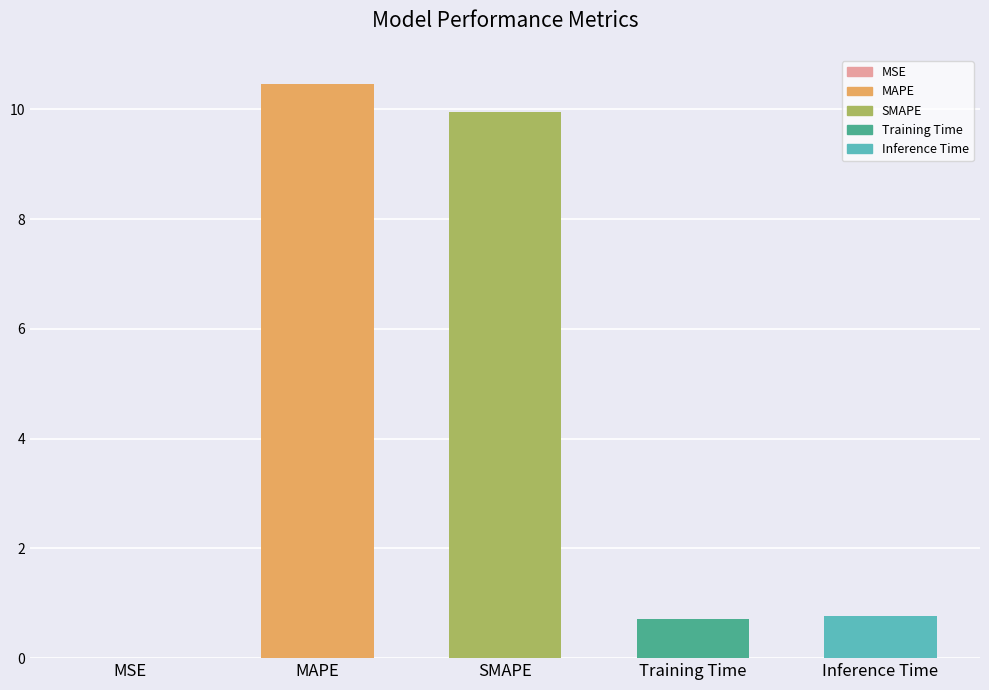

What is the label of the 1st bar from the left?

MSE